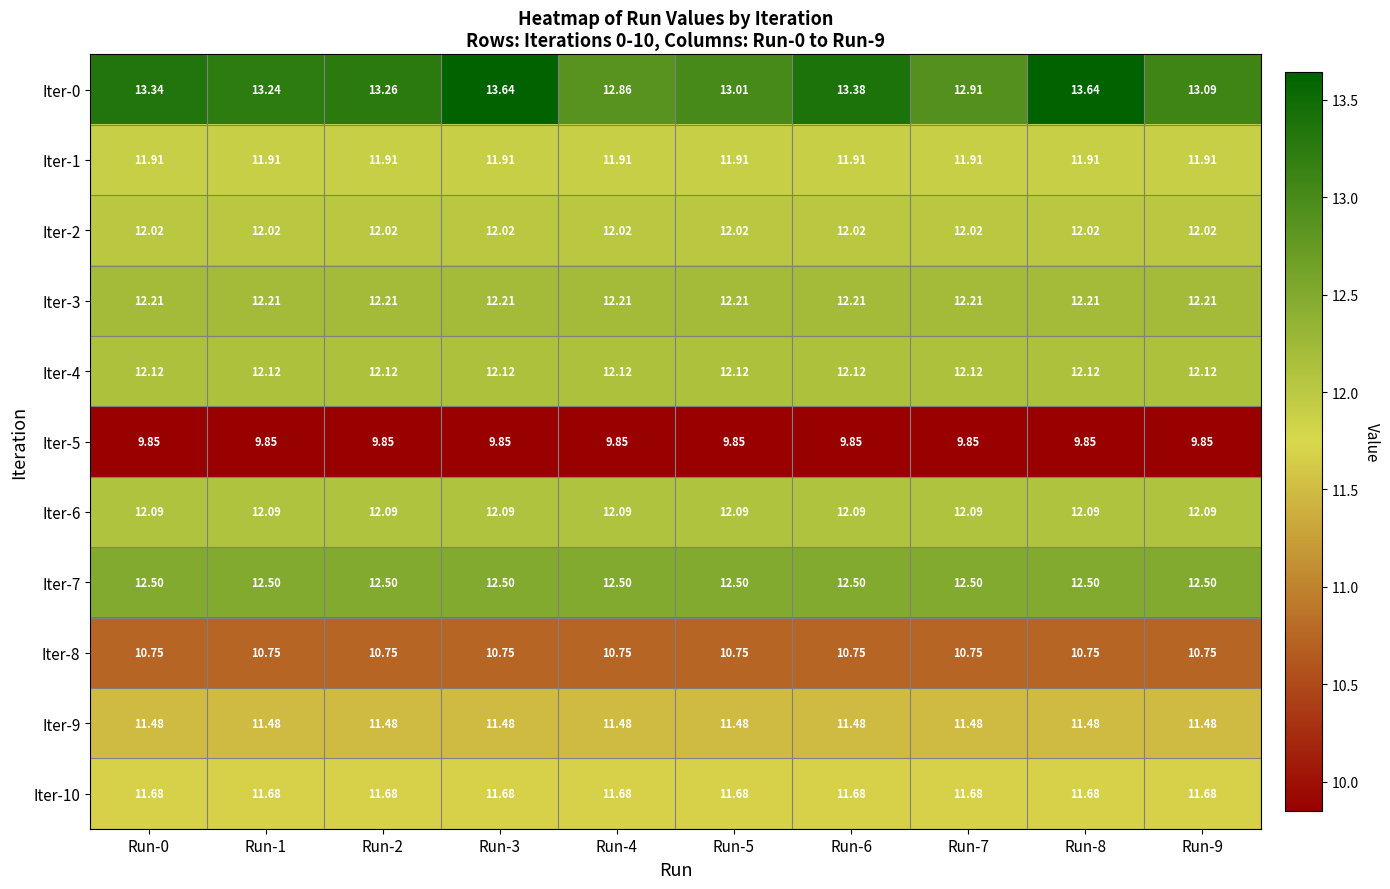

Is the value of Iter-7 at Run-1 greater than the value of Iter-9 at Run-4?

Yes